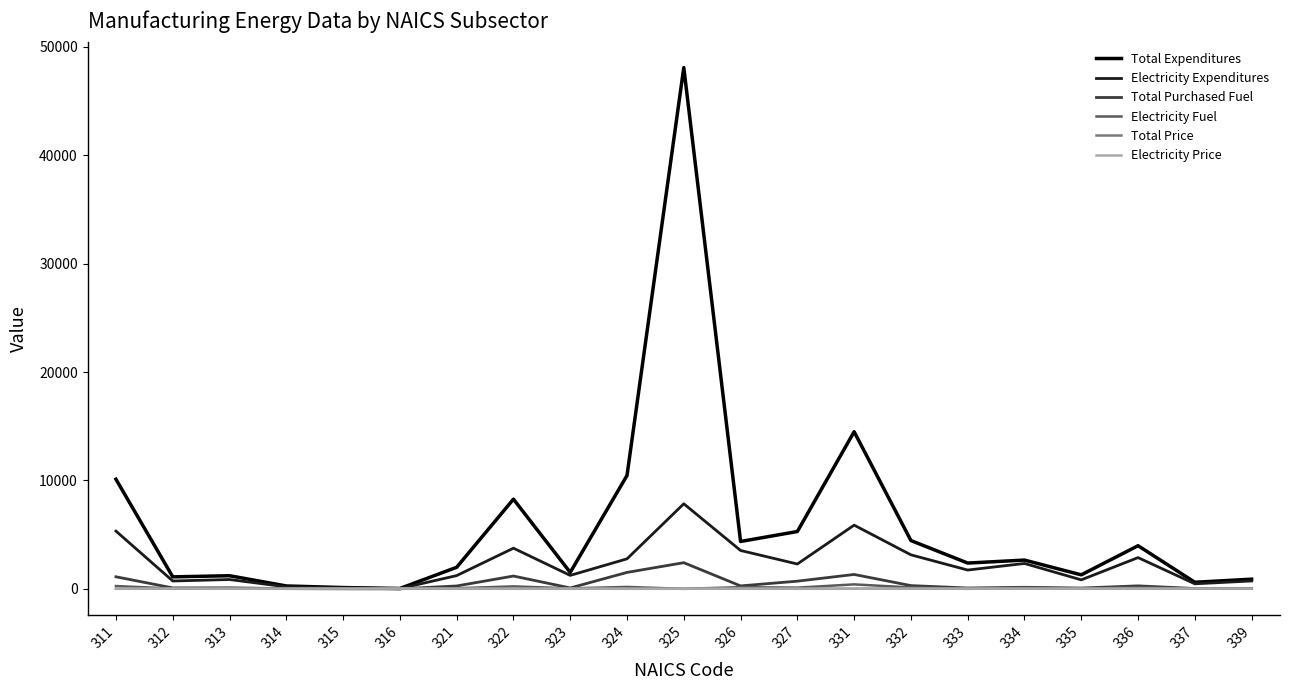

At which label does Electricity Expenditures reach its peak?

325